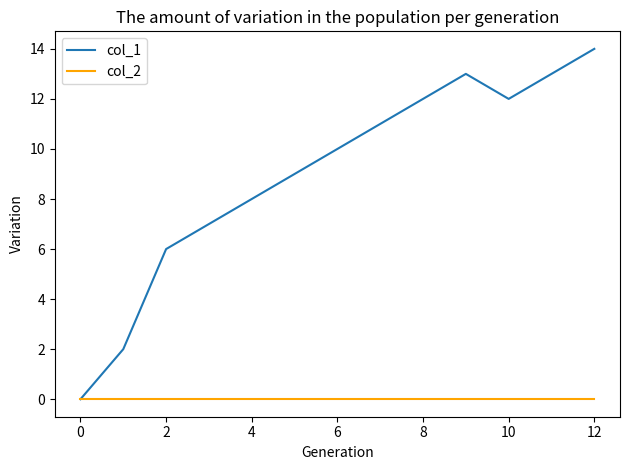

Which series has the largest total across all categories?

col_1